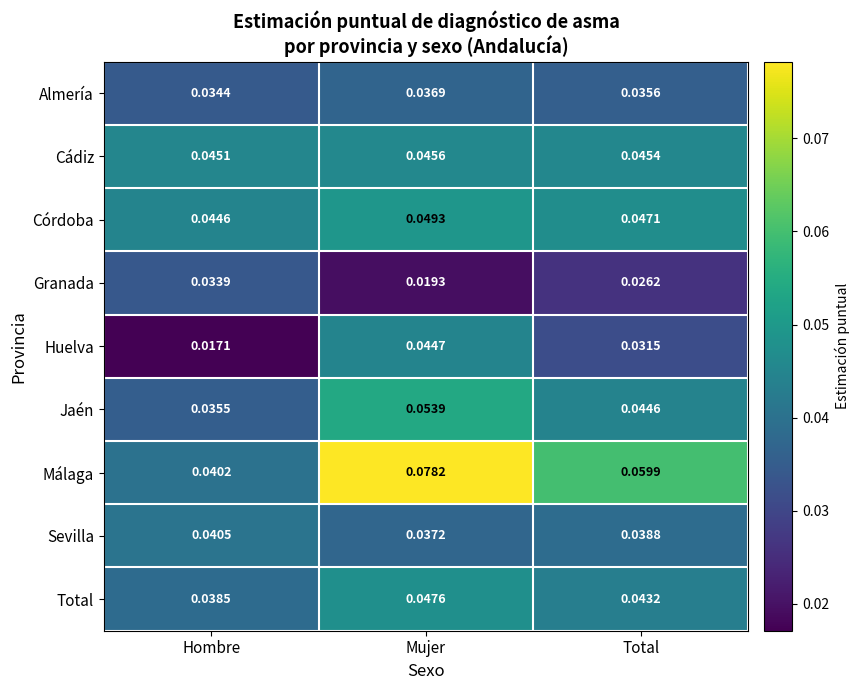

At how many categories does at least one series exceed 0?

3